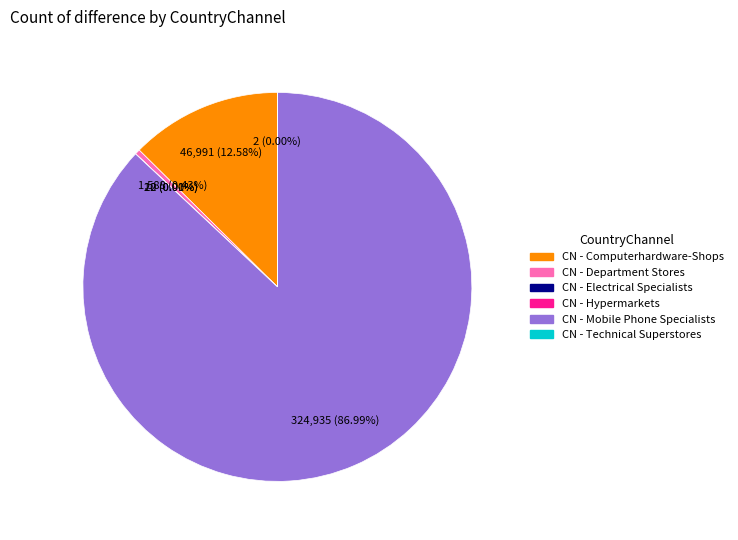

What is the largest slice in the pie chart?

CN - Mobile Phone Specialists